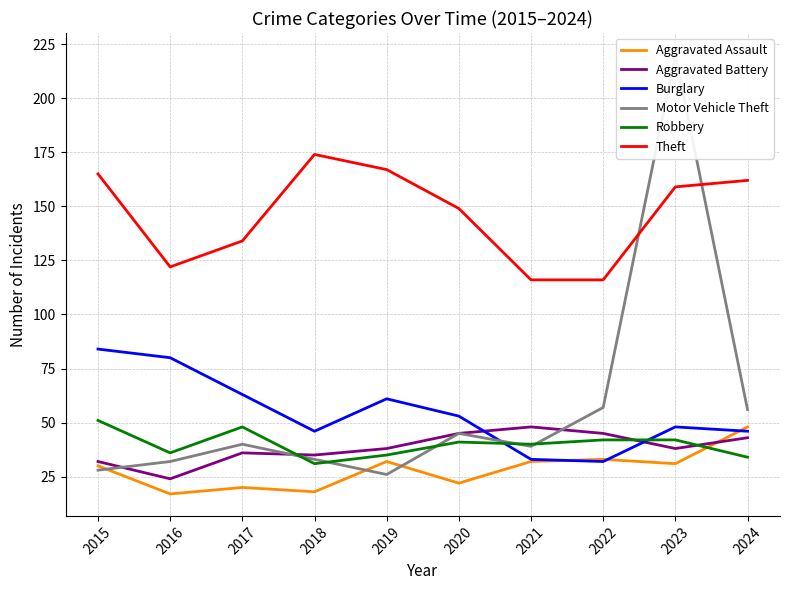

At how many categories does at least one series exceed 57?

10